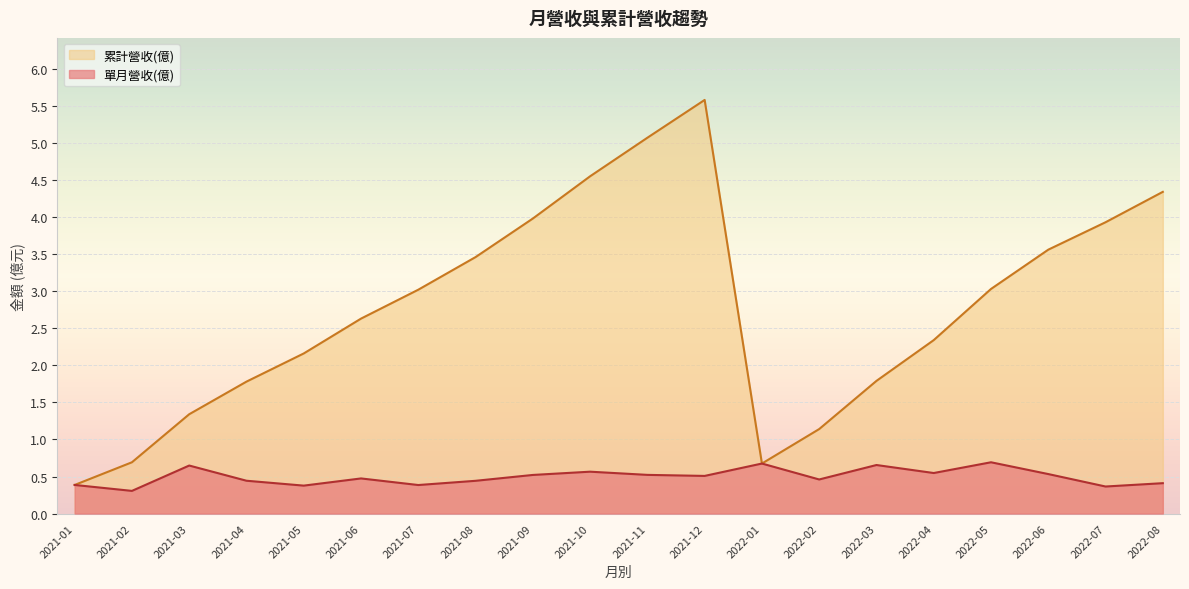

What is the sum of all 單月營收(億) values?

9.9